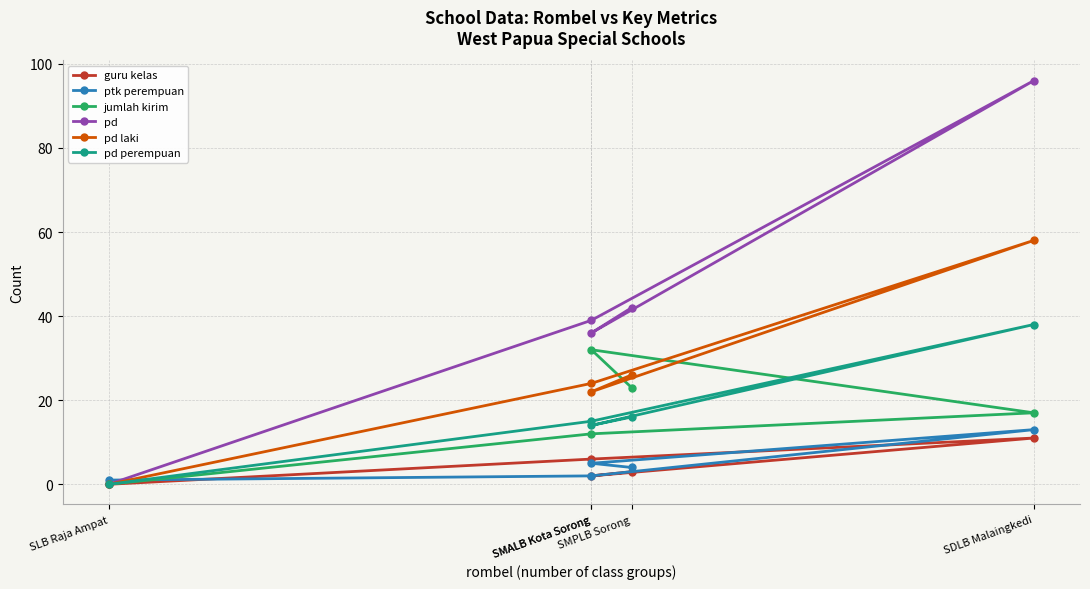

Reading left to right, transcribe all the data shown in this chart.

guru kelas: SLB Raja Ampat=0	SMALB Kota Sorong=6	SDLB Malaingkedi=11	SMALB Kota Sorong=2	SMPLB Sorong=3
ptk perempuan: SLB Raja Ampat=1	SMALB Kota Sorong=2	SDLB Malaingkedi=13	SMALB Kota Sorong=5	SMPLB Sorong=4
jumlah kirim: SLB Raja Ampat=0	SMALB Kota Sorong=12	SDLB Malaingkedi=17	SMALB Kota Sorong=32	SMPLB Sorong=23
pd: SLB Raja Ampat=0	SMALB Kota Sorong=39	SDLB Malaingkedi=96	SMALB Kota Sorong=36	SMPLB Sorong=42
pd laki: SLB Raja Ampat=0	SMALB Kota Sorong=24	SDLB Malaingkedi=58	SMALB Kota Sorong=22	SMPLB Sorong=26
pd perempuan: SLB Raja Ampat=0	SMALB Kota Sorong=15	SDLB Malaingkedi=38	SMALB Kota Sorong=14	SMPLB Sorong=16